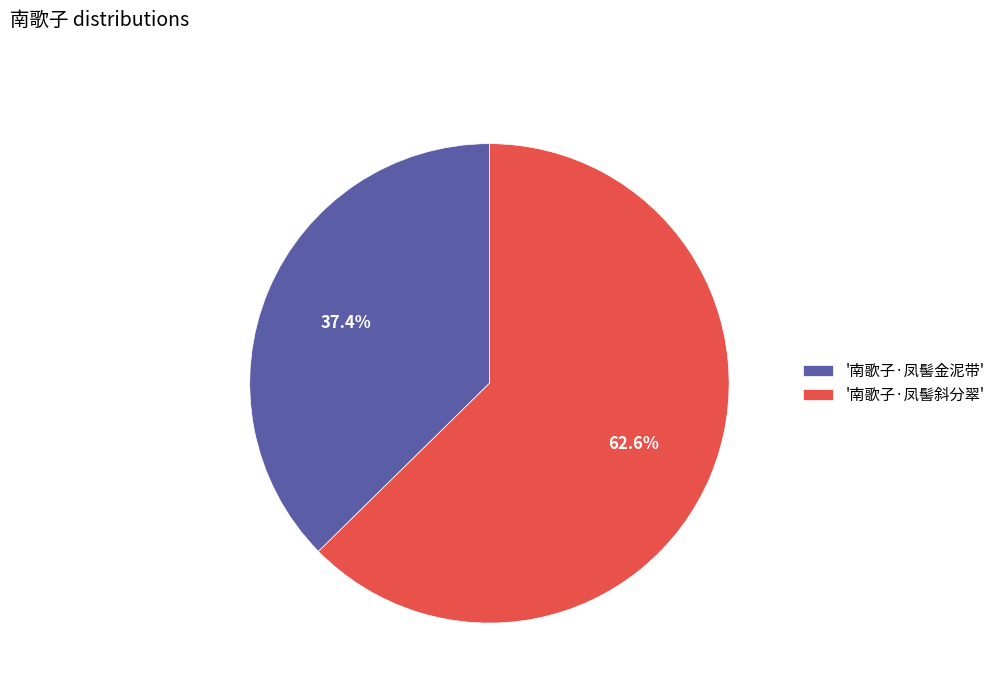

Combined, do '南歌子·凤髻斜分翠' and '南歌子·凤髻金泥带' account for over 50%?

Yes